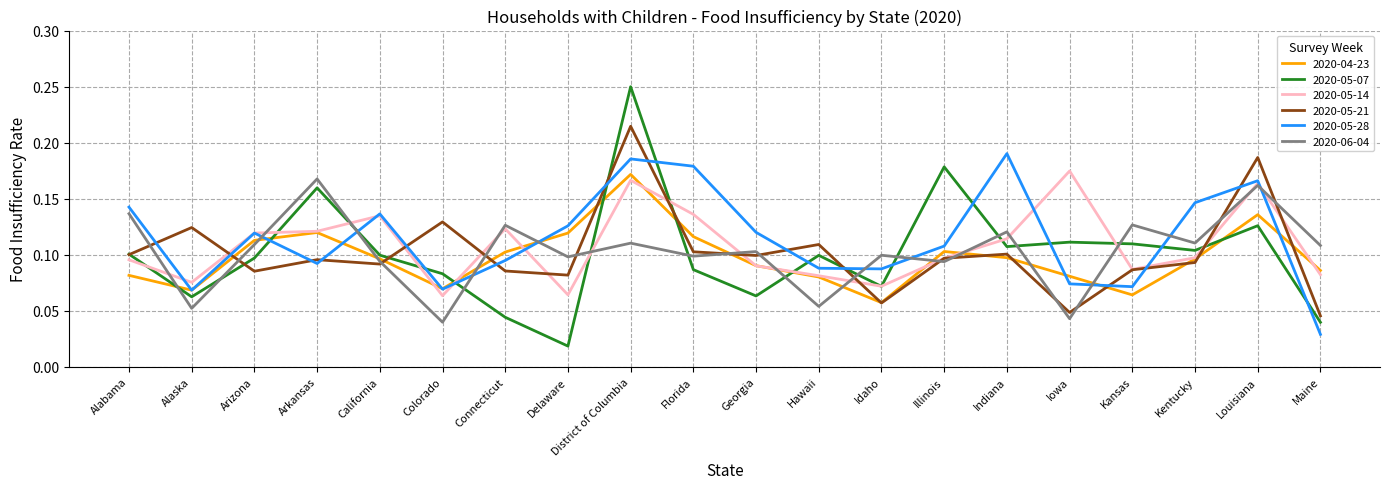

Which series has the largest range (max minus min)?

2020-05-07